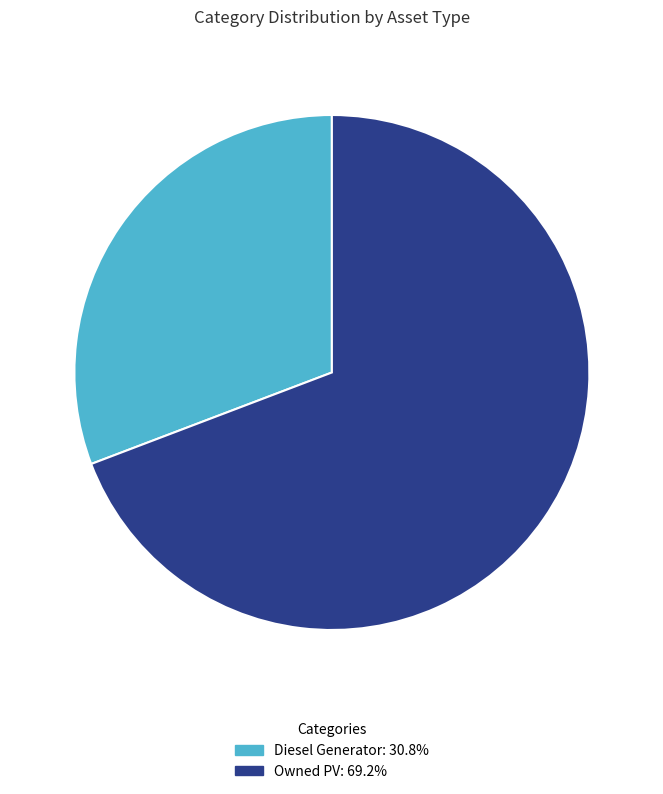

Does any single category account for the majority?

Yes